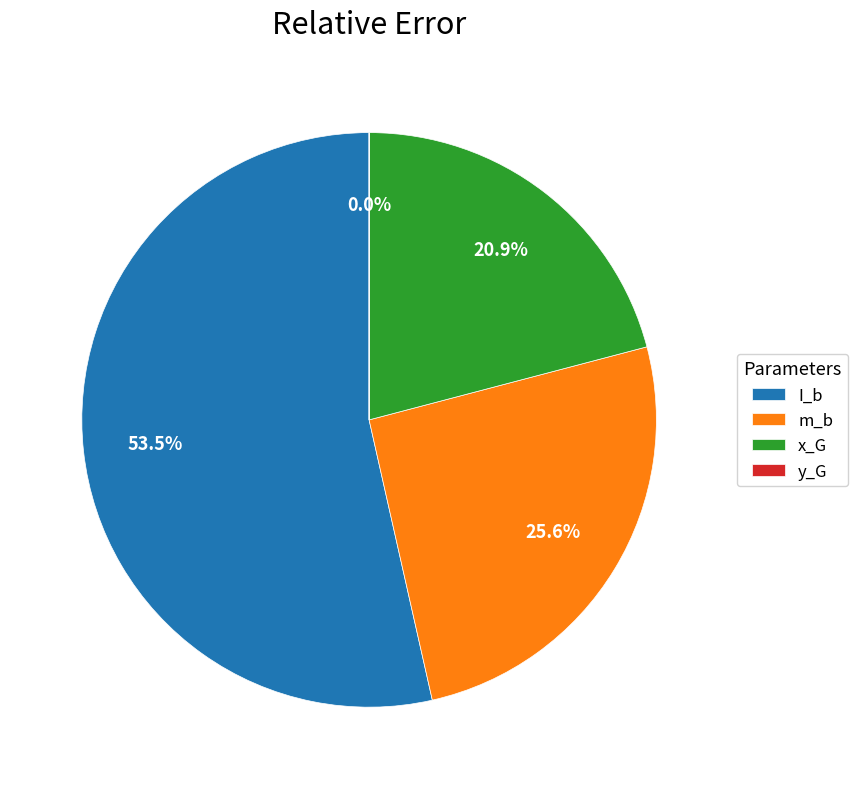

What is the largest slice in the pie chart?

I_b